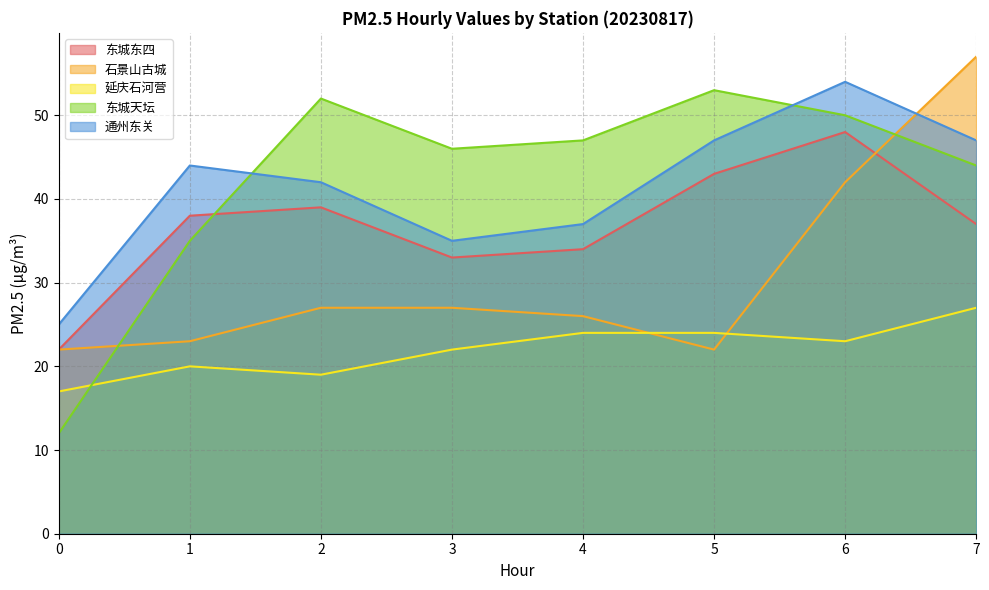

What is the difference between the maximum and minimum values in the 石景山古城 series?

35